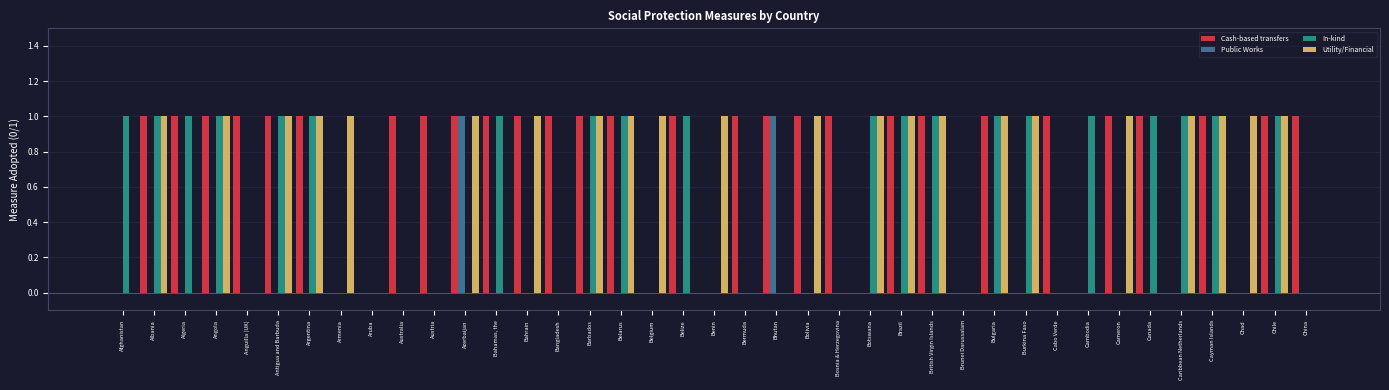

The Public Works series shows 0 at Brunei Darussalam. True or false?

True